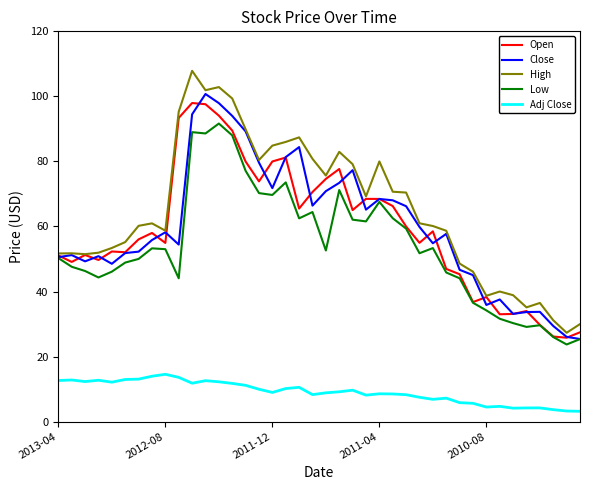

True or false: Adj Close and Close cross at least once.

False